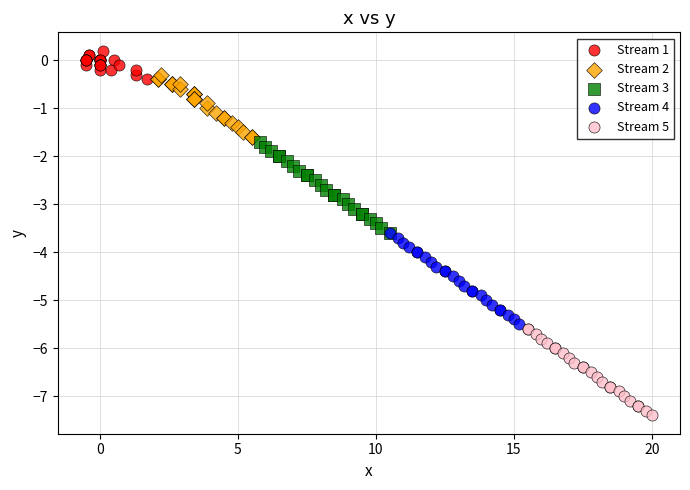

Which series reaches the minimum Y coordinate?

Stream 5